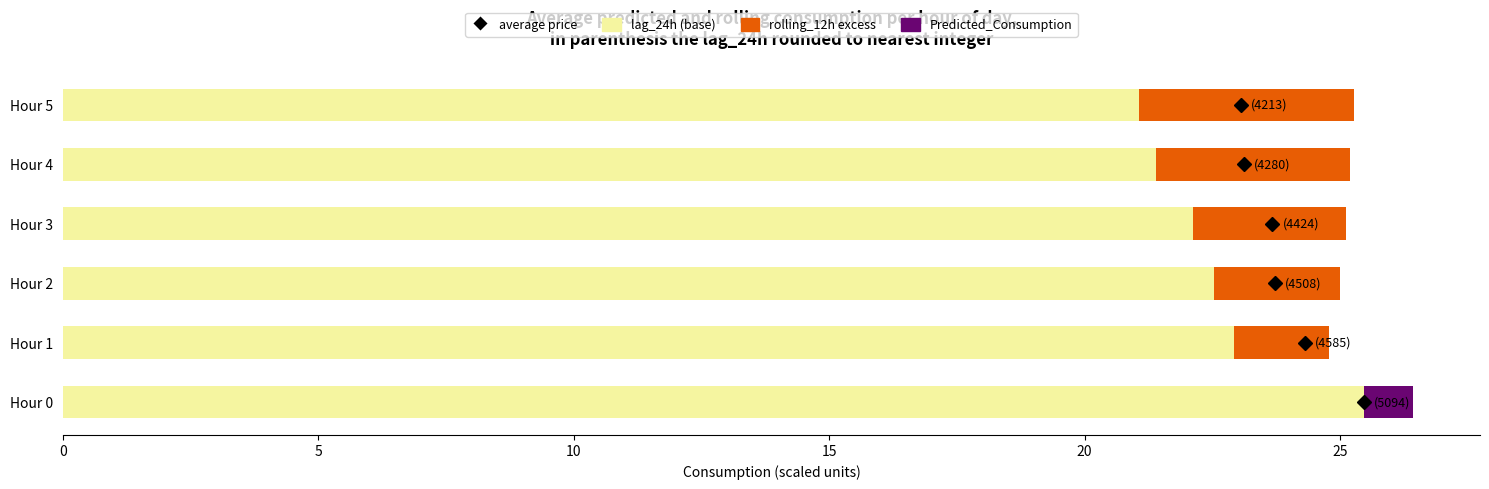

What is the total value across all series at Hour 4?

25.2